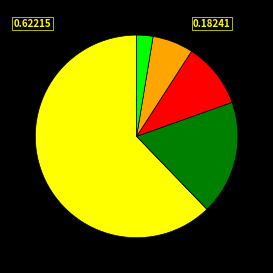

Is there a majority slice in this chart?

Yes